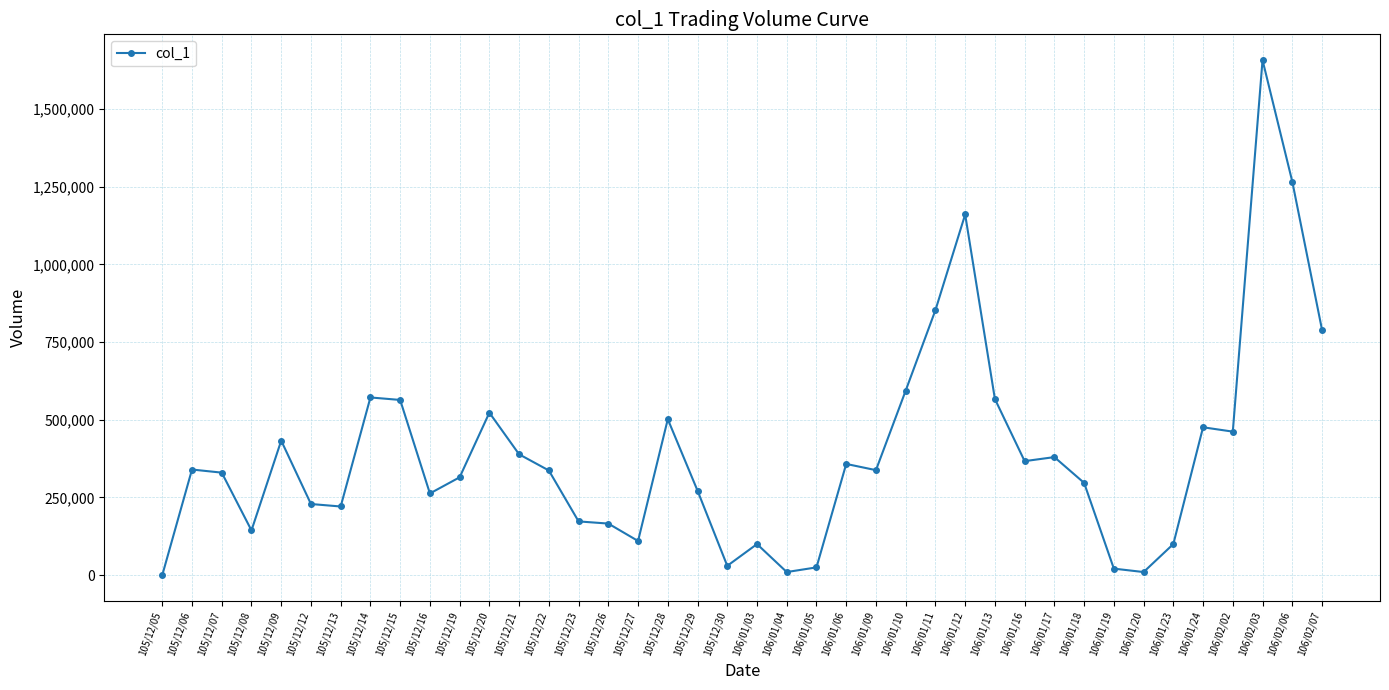

What is the difference between the second highest and minimum values?

1267000